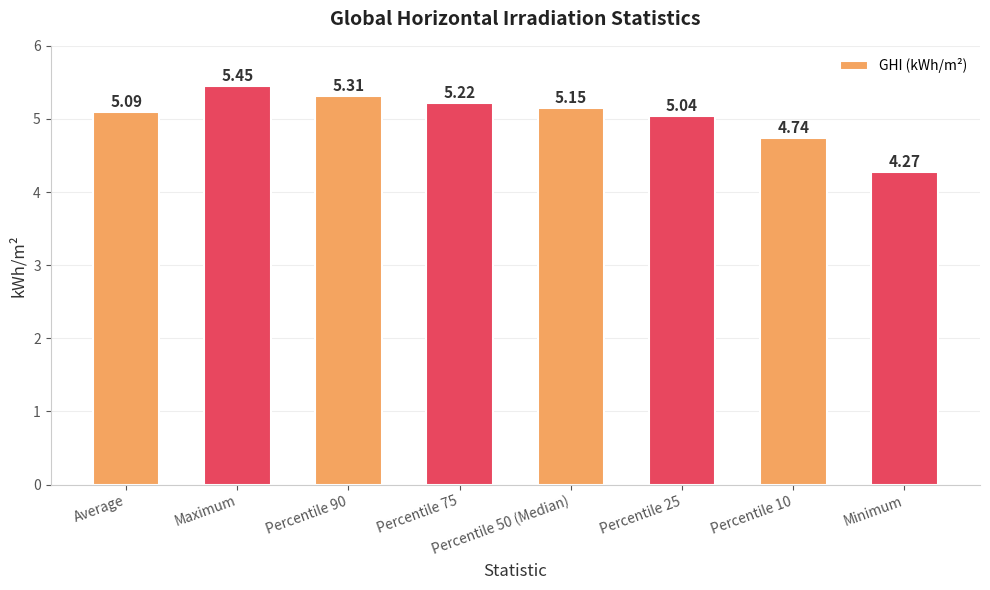

At which label does the data first exceed 5?

Average